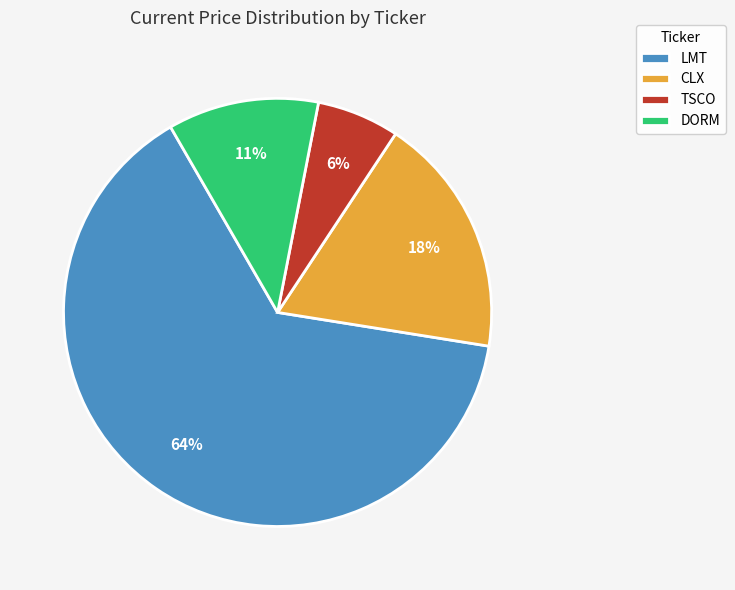

Is the sum of DORM and TSCO greater than half?

No